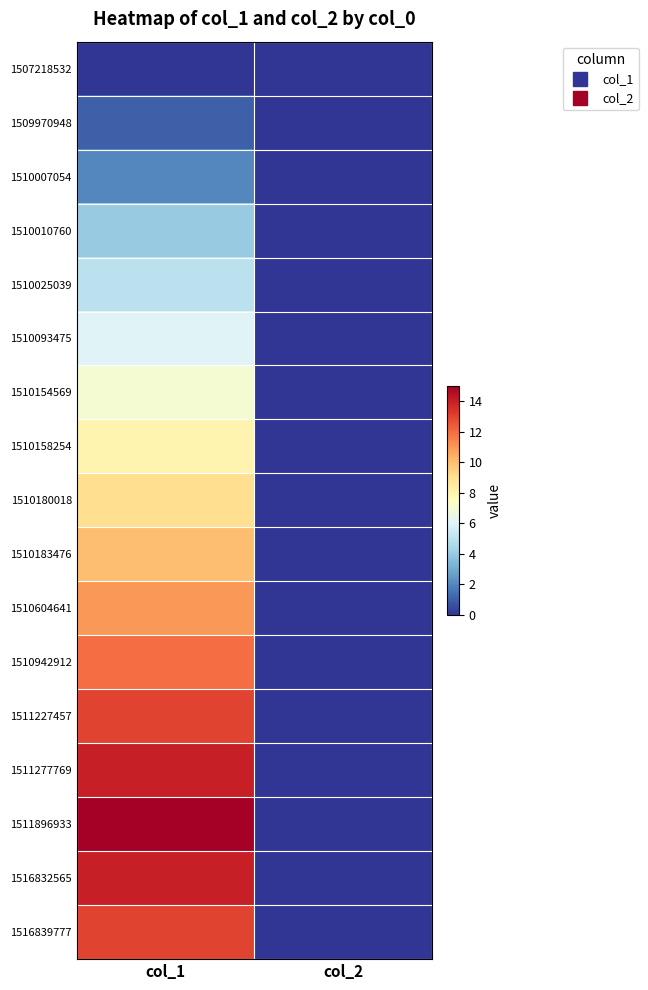

Reading left to right, what are all the values shown in this chart?

1507218532: col_1=0	col_2=0
1509970948: col_1=1	col_2=0
1510007054: col_1=2	col_2=0
1510010760: col_1=4	col_2=0
1510025039: col_1=5	col_2=0
1510093475: col_1=6	col_2=0
1510154569: col_1=7	col_2=0
1510158254: col_1=8	col_2=0
1510180018: col_1=9	col_2=0
1510183476: col_1=10	col_2=0
1510604641: col_1=11	col_2=0
1510942912: col_1=12	col_2=0
1511227457: col_1=13	col_2=0
1511277769: col_1=14	col_2=0
1511896933: col_1=15	col_2=0
1516832565: col_1=14	col_2=0
1516839777: col_1=13	col_2=0